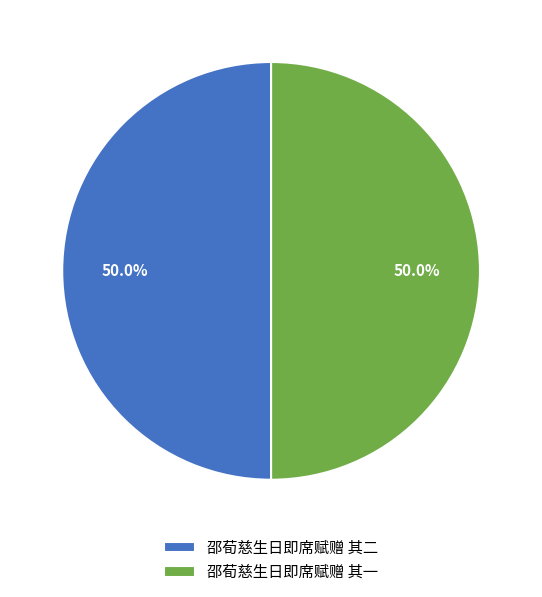

What is the ratio of the value at 邵荀慈生日即席赋赠 其一 to the value at 邵荀慈生日即席赋赠 其二?

1.0